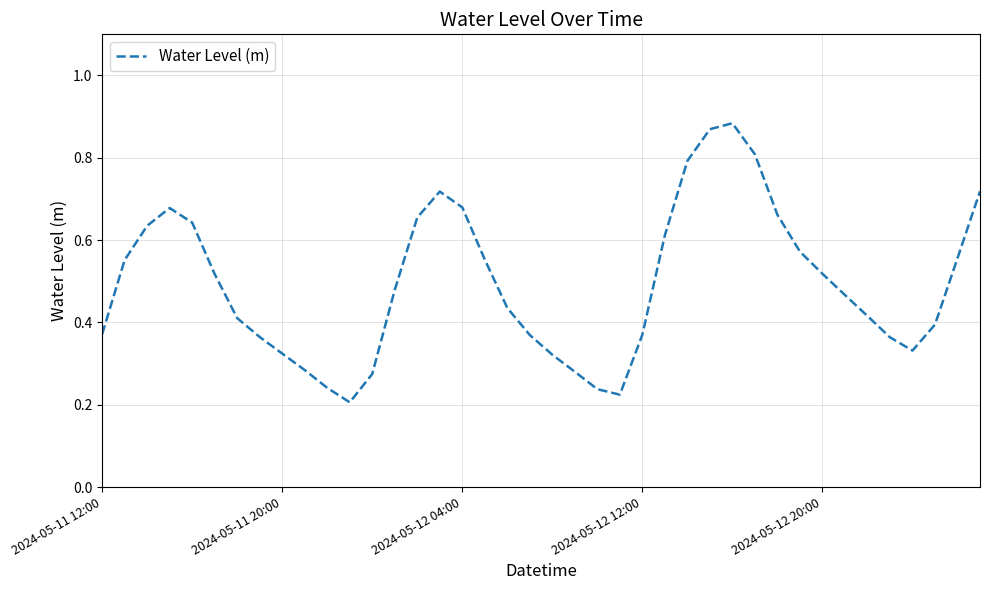

How many values are between 0 and 1?

40